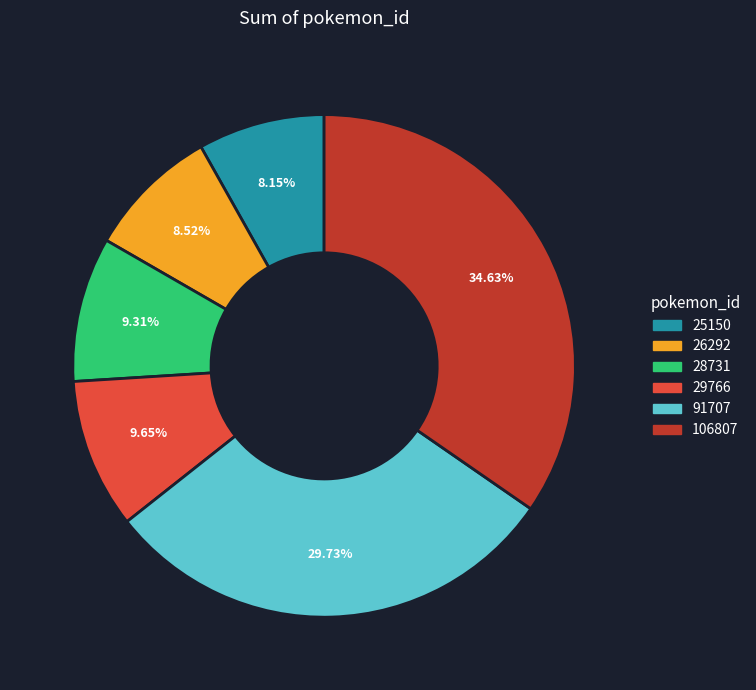

Is it true that 106807 is 35% of the pie?

True